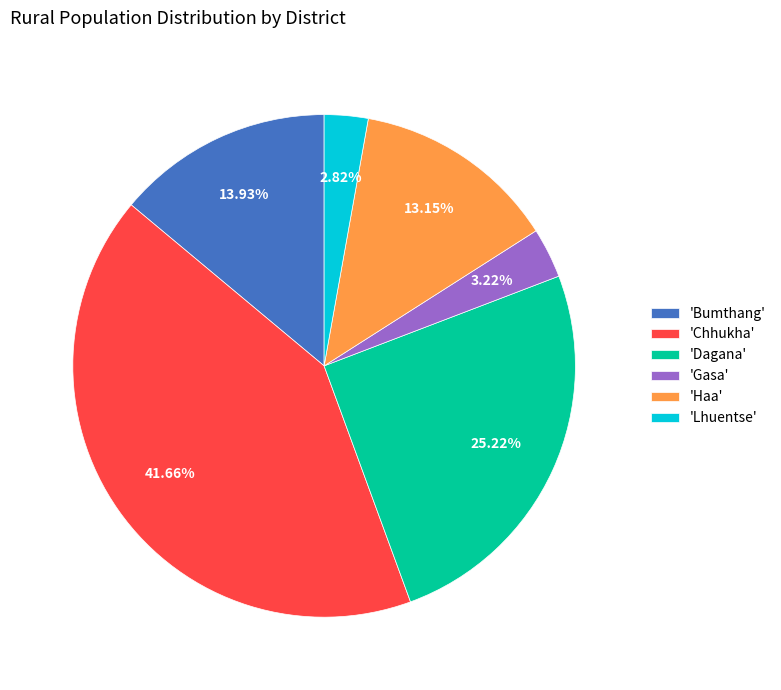

What is the ratio of the value at 'Dagana' to the value at 'Chhukha'?

0.6